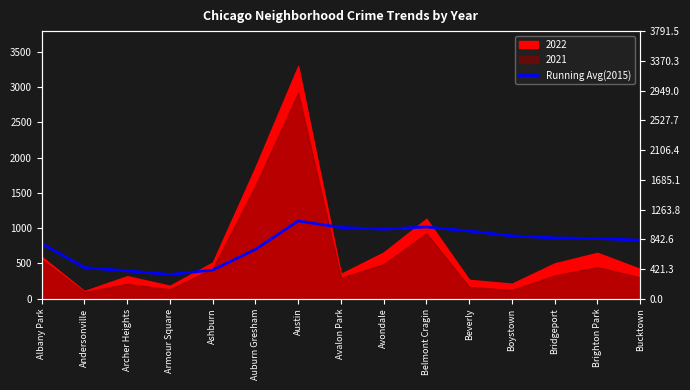

The chart shows a value of 1509.9 at Boystown. True or false?

False